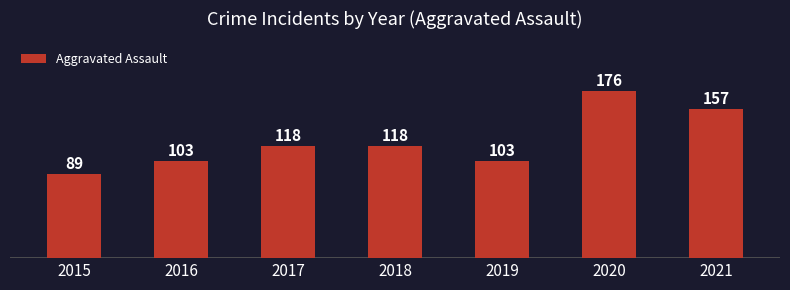

The value at 2018 is 118. True or false?

True